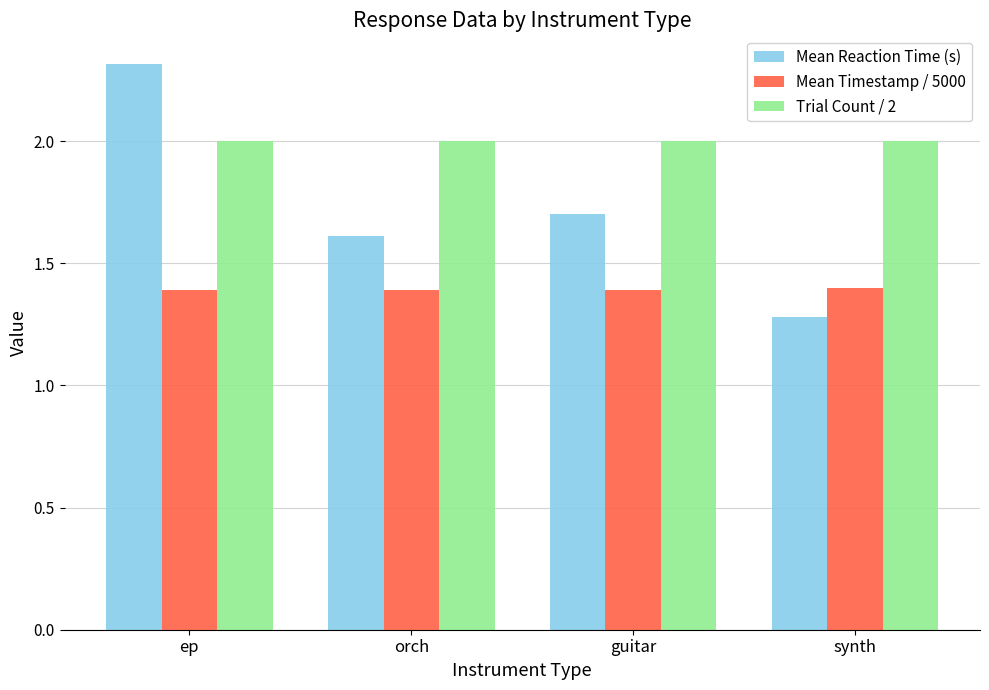

What is the greatest value displayed?

2.3